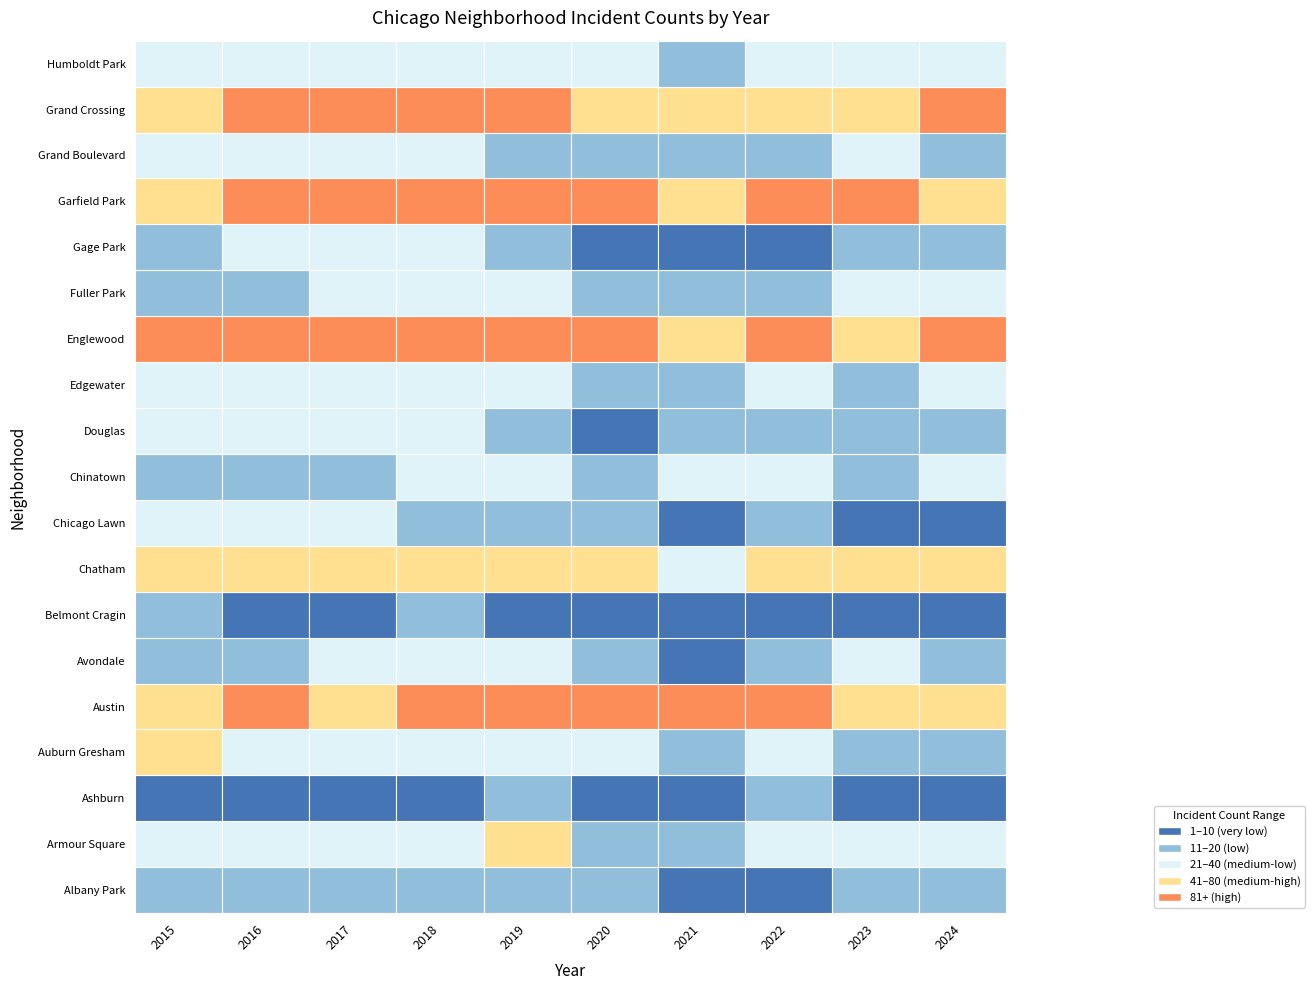

How many data points in Edgewater are less than 25?

5